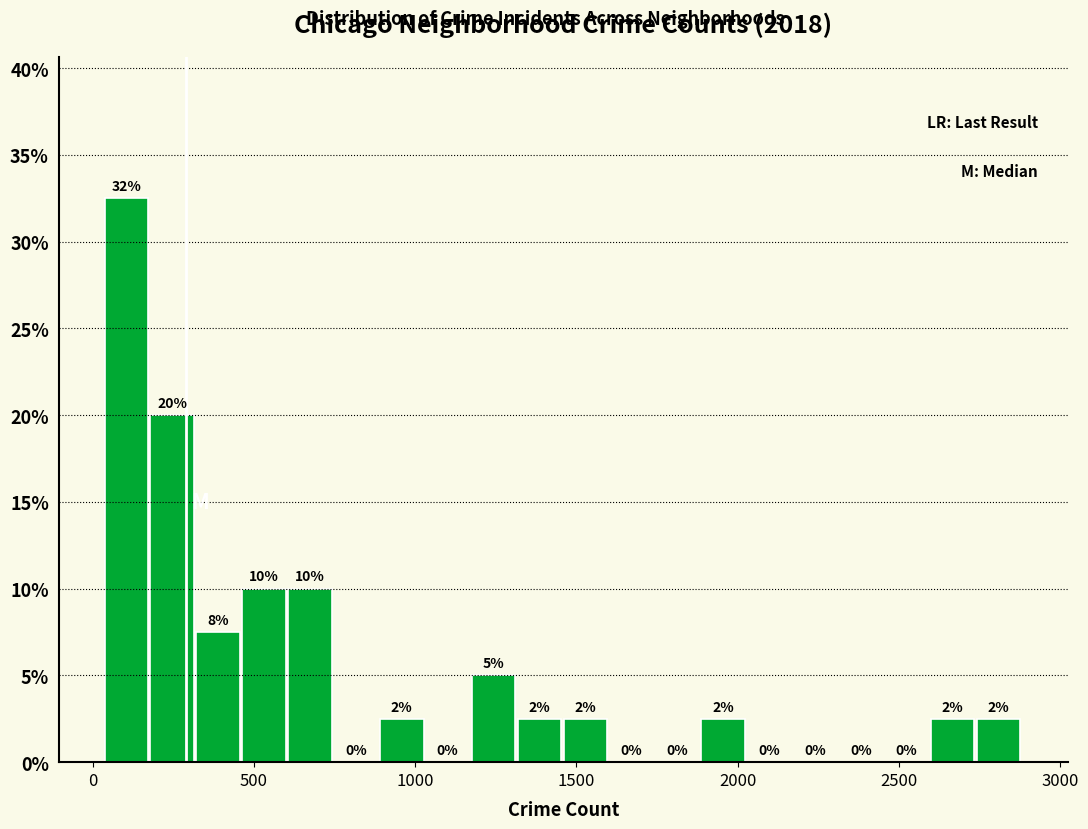

Read against the x-axis, roughly where is the centre of the tallest bar?

100